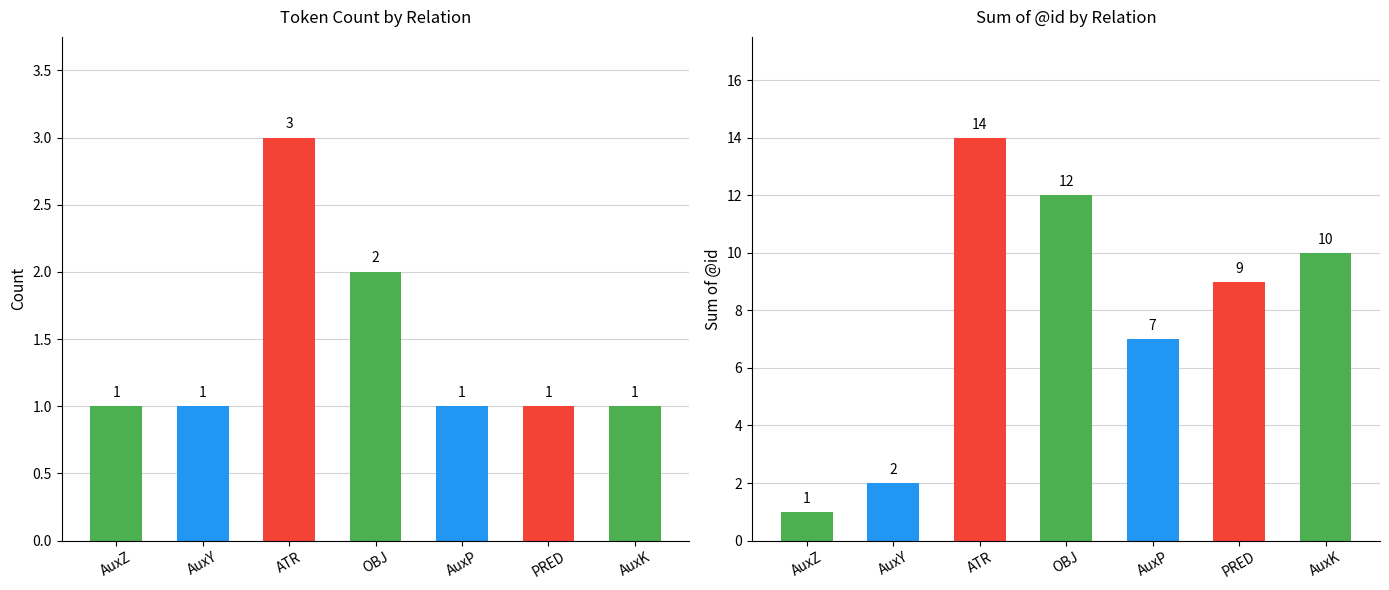

At which category is the sum across all series the highest?

ATR